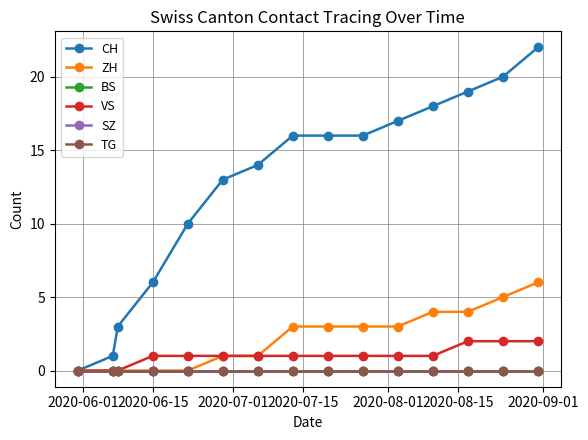

Which category has the highest value in the SZ series?

2020-06-01